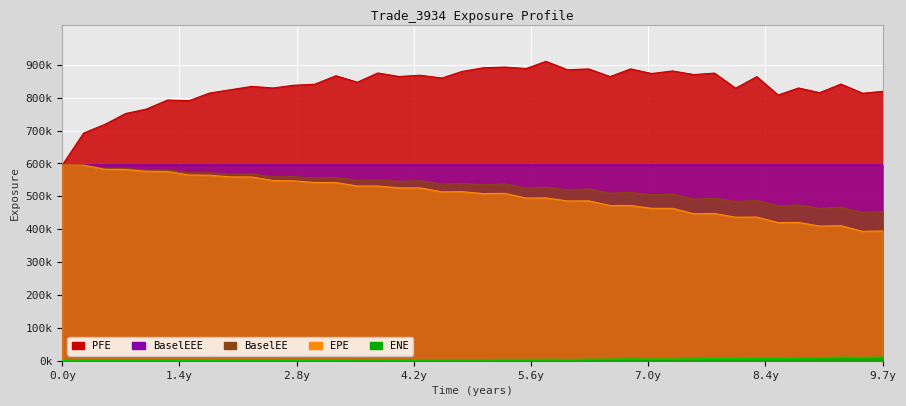

True or false: BaselEE and ENE intersect in this chart.

False